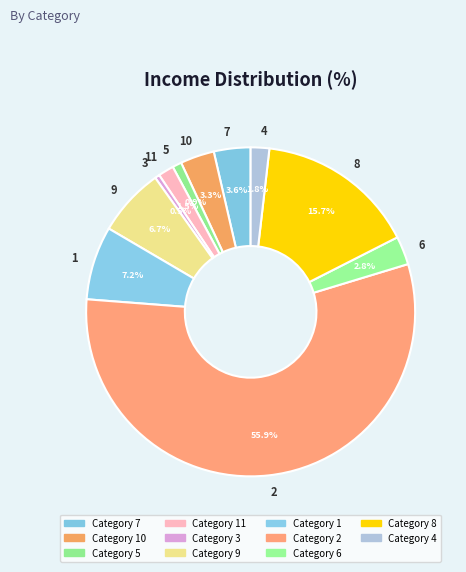

Combined, what portion of the pie is 11 and 3?

2.0%